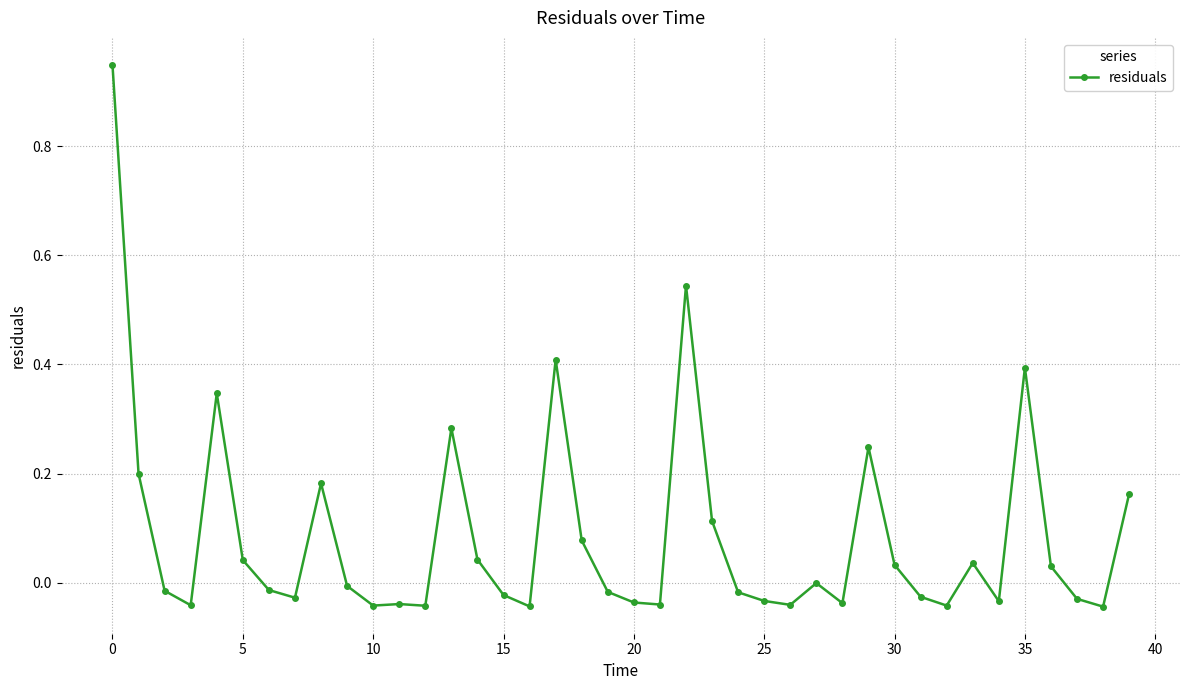

True or false: the data has more than 1 interior local peaks.

True